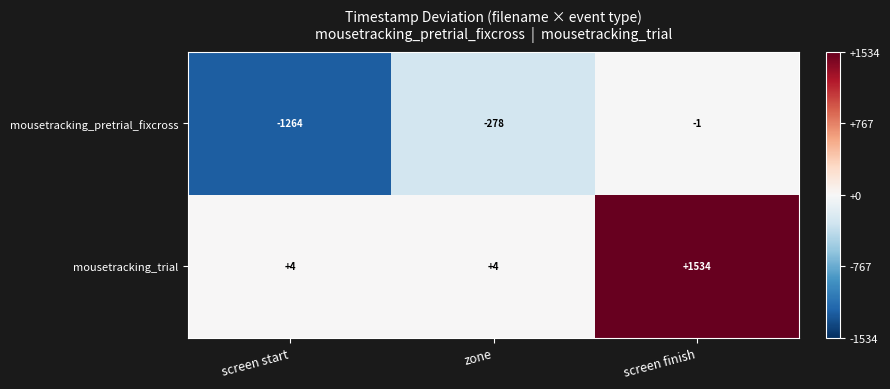

Rank the series by their maximum value, from highest to lowest.

mousetracking_trial, mousetracking_pretrial_fixcross